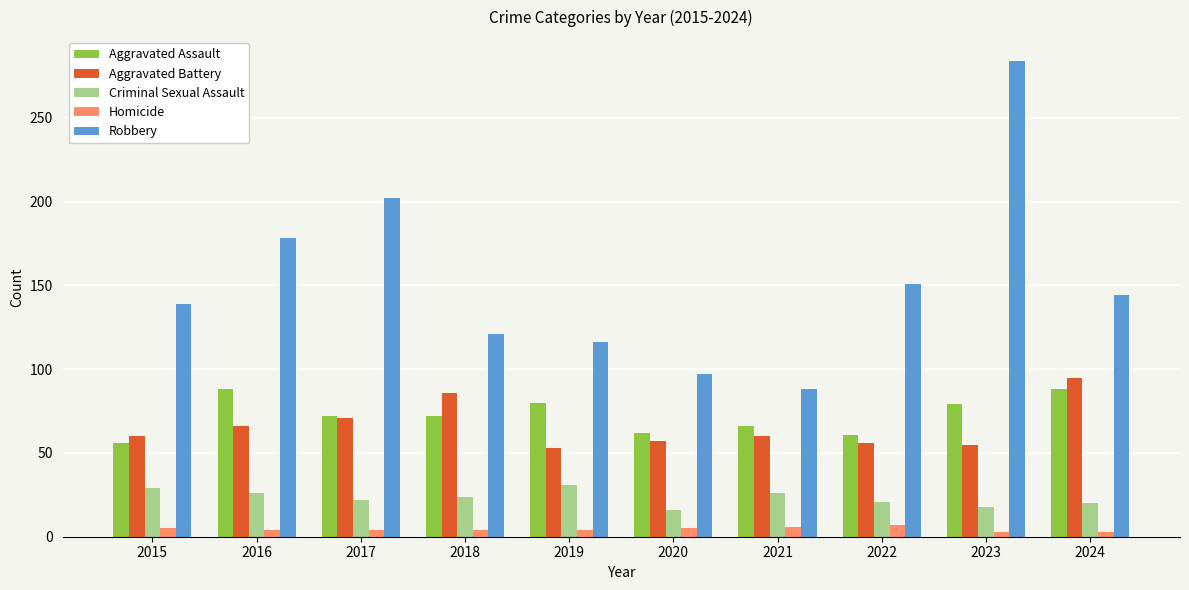

What is the value of the Robbery bar at the 6th from the left?

97